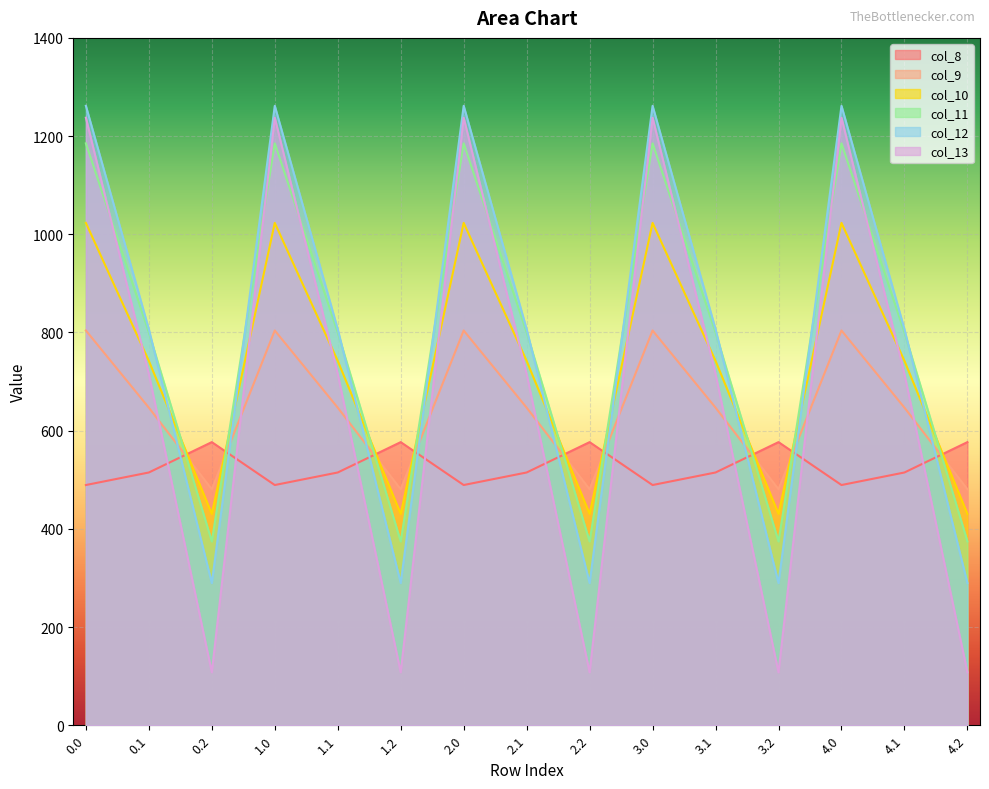

In col_8, how many points are higher than both neighbors (excluding endpoints)?

4